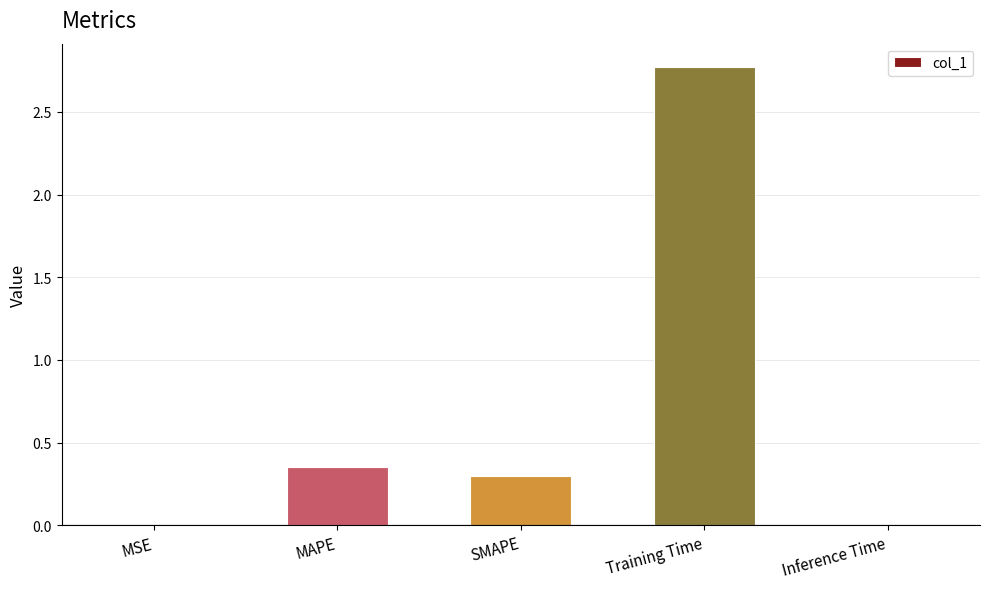

The value at Inference Time is 0.0. True or false?

True